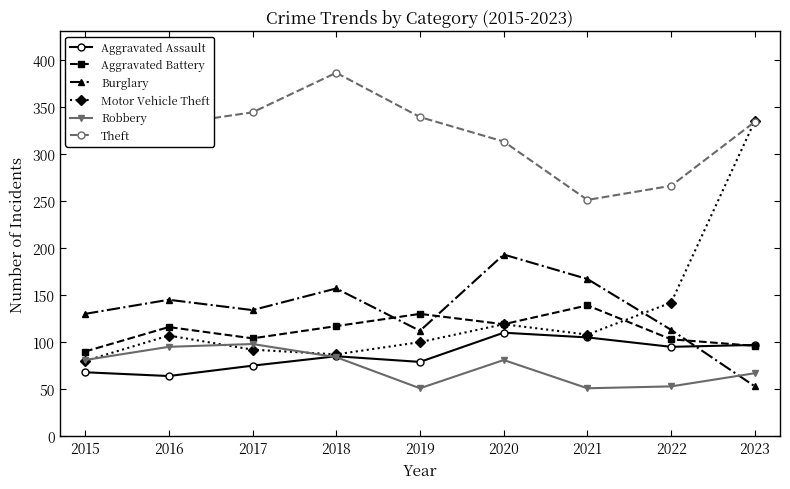

Where is the first local maximum for Aggravated Battery?

2016